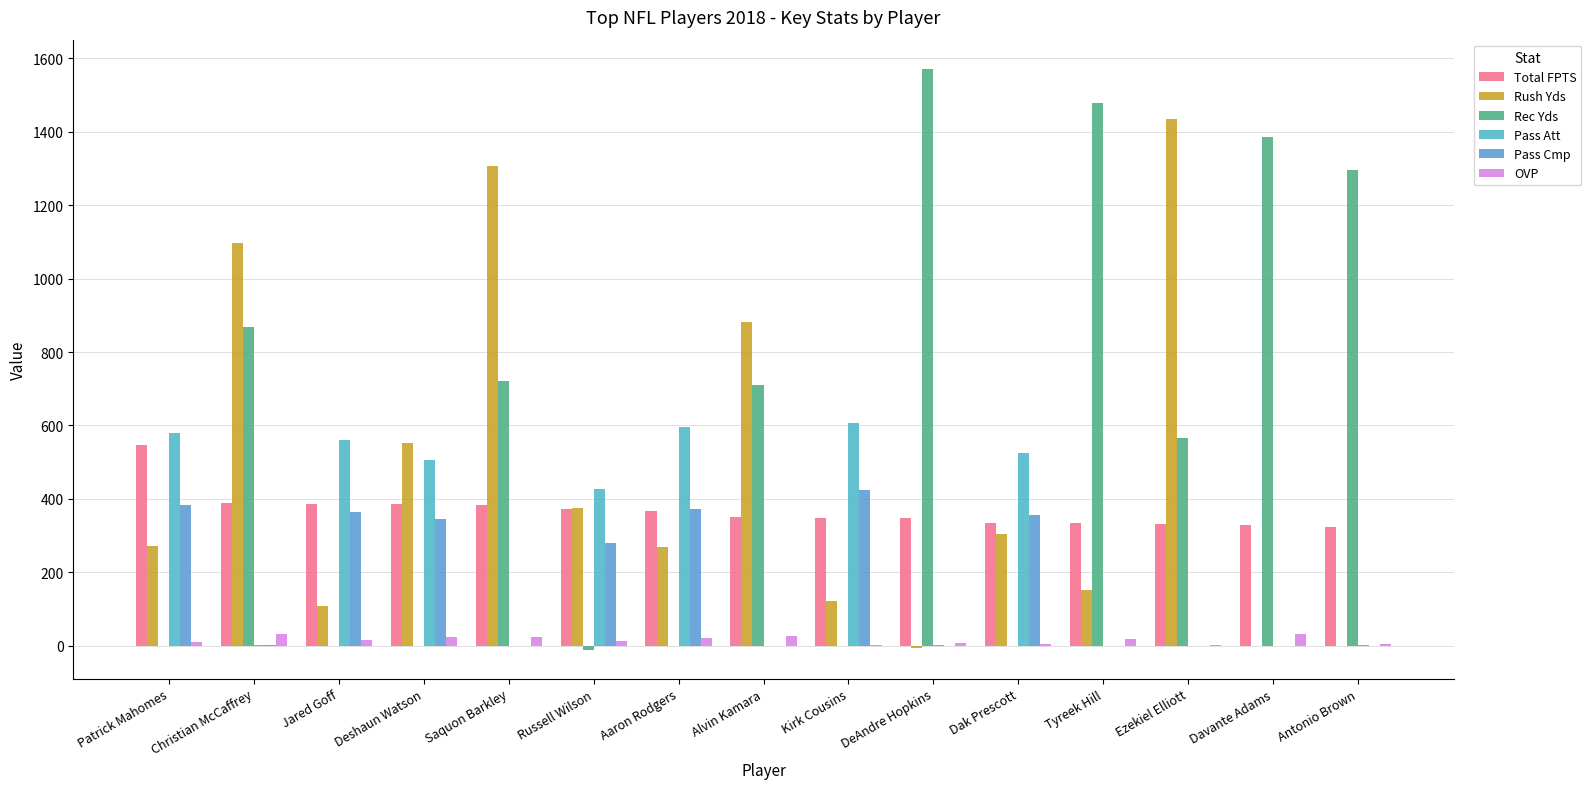

List the series in order of their peak value, lowest first.

OVP, Pass Cmp, Total FPTS, Pass Att, Rush Yds, Rec Yds